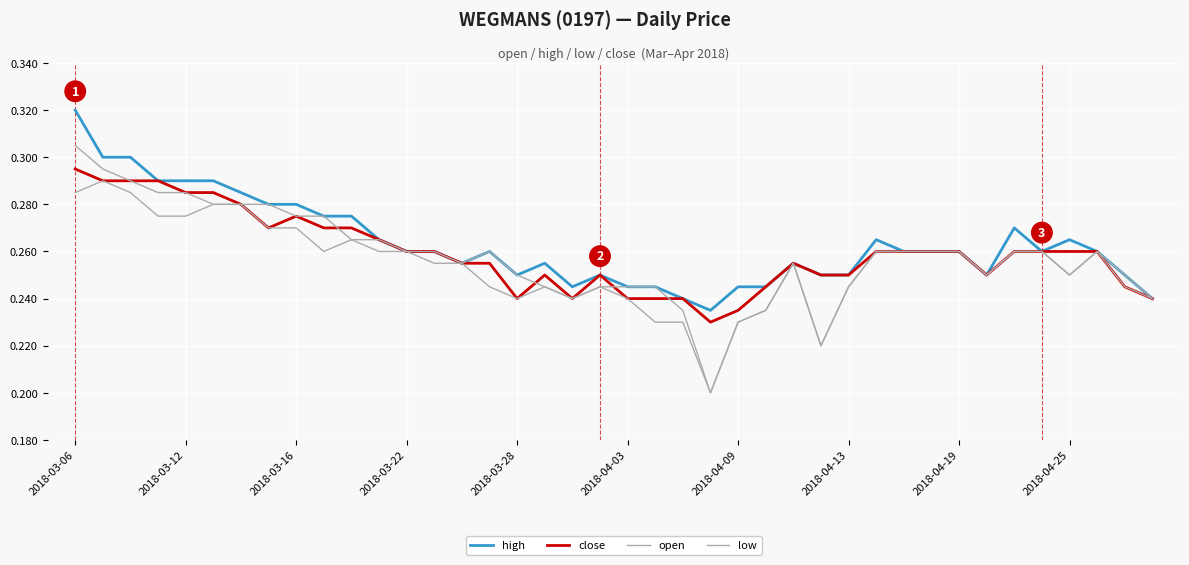

At which category is the sum across all series the highest?

2018-03-06